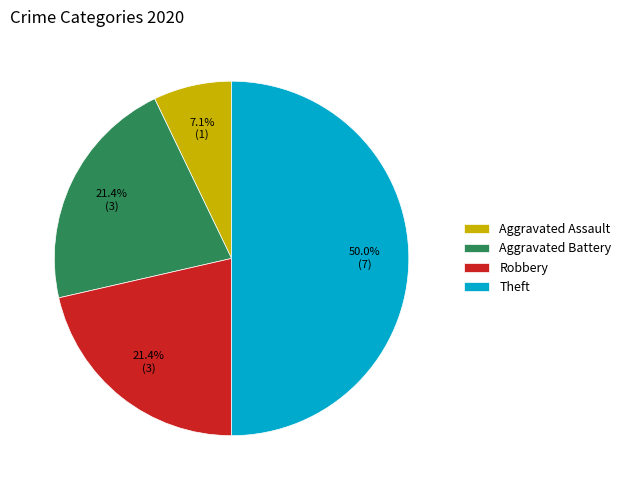

What is the majority slice?

Theft